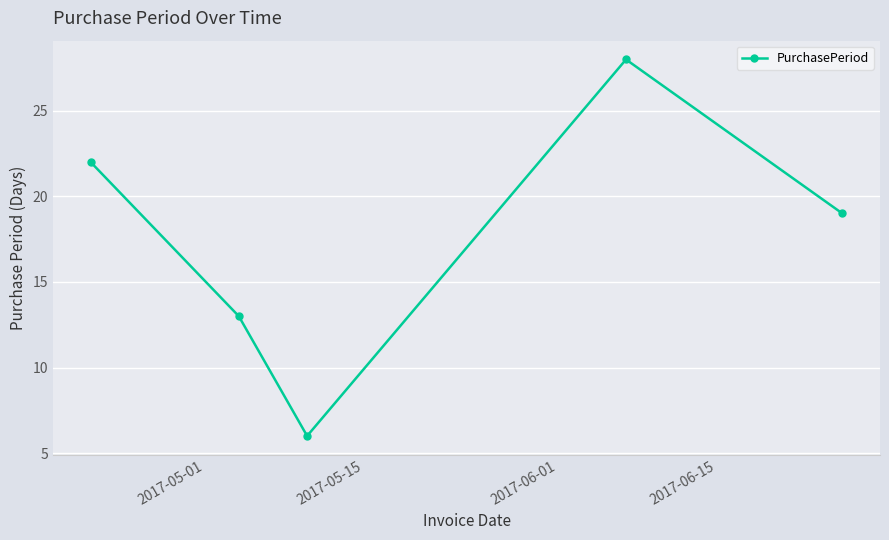

How many lines are shown in the chart?

1